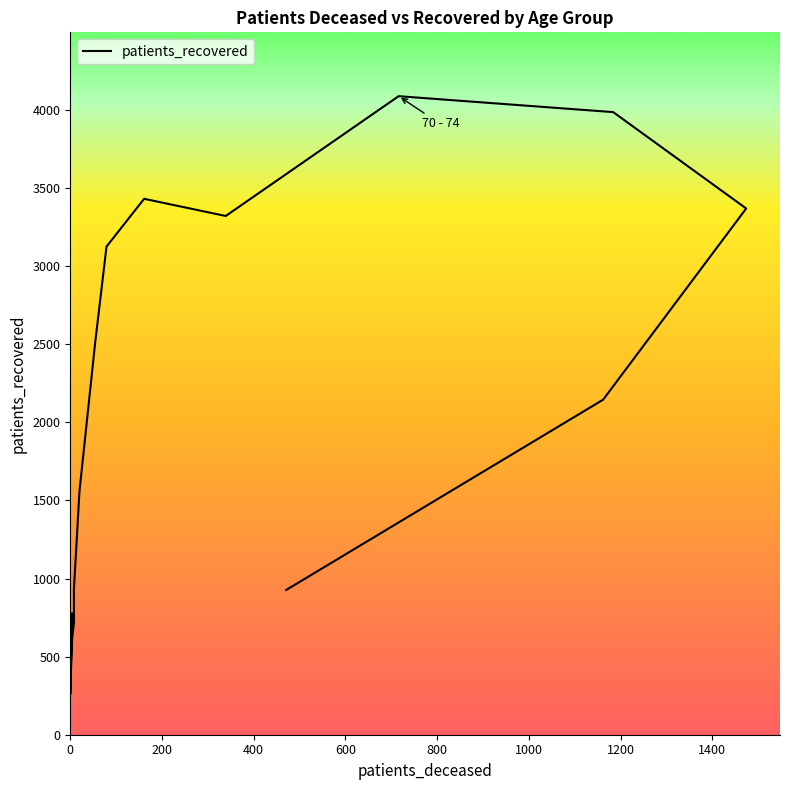

How many points are lower than both their immediate neighbors (excluding endpoints)?

2